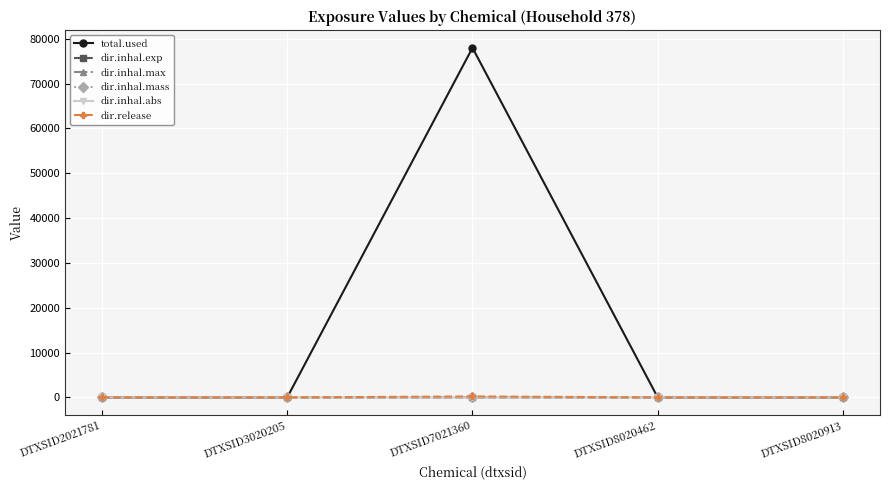

Is it true that dir.inhal.max equals 0.0 at DTXSID8020462?

True